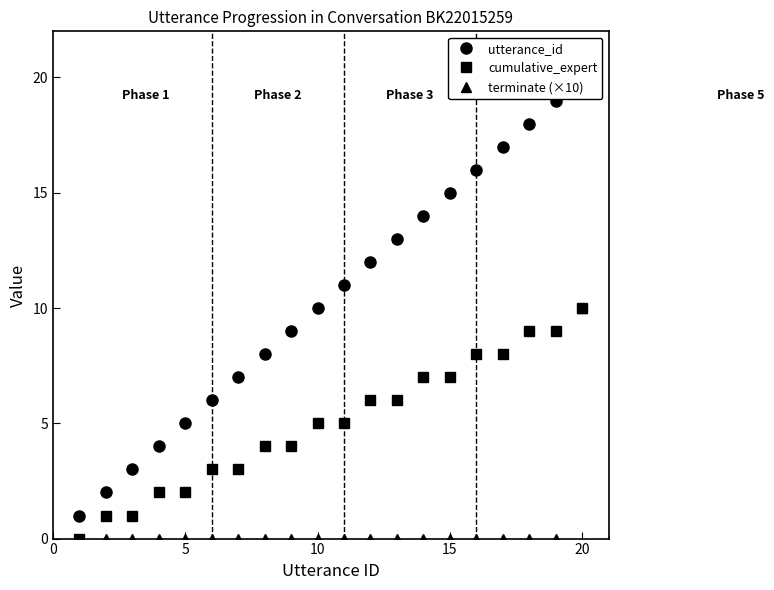

True or false: terminate (×10) and cumulative_expert cross at least once.

False